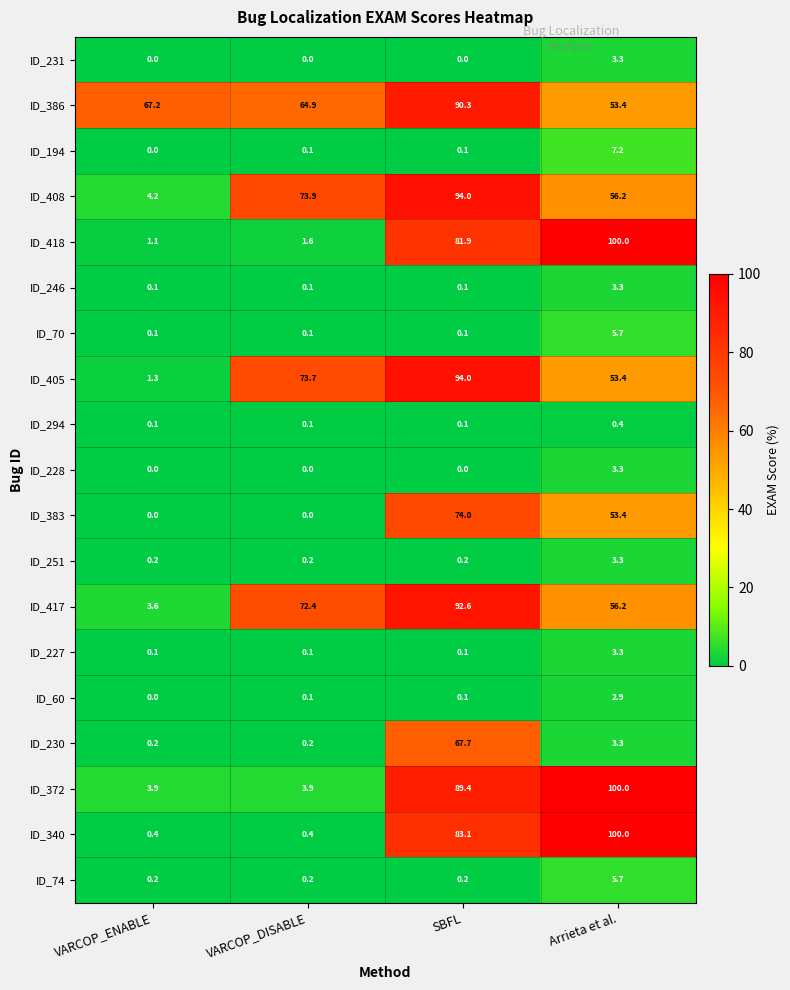

Which series has the largest range (max minus min)?

ID_340